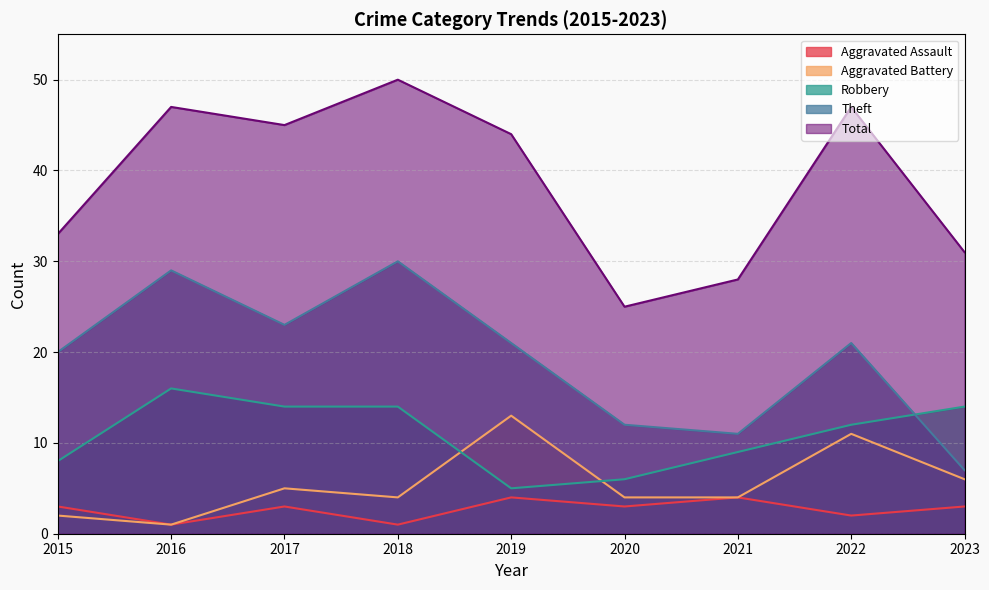

What is the sum of all Aggravated Assault values?

24